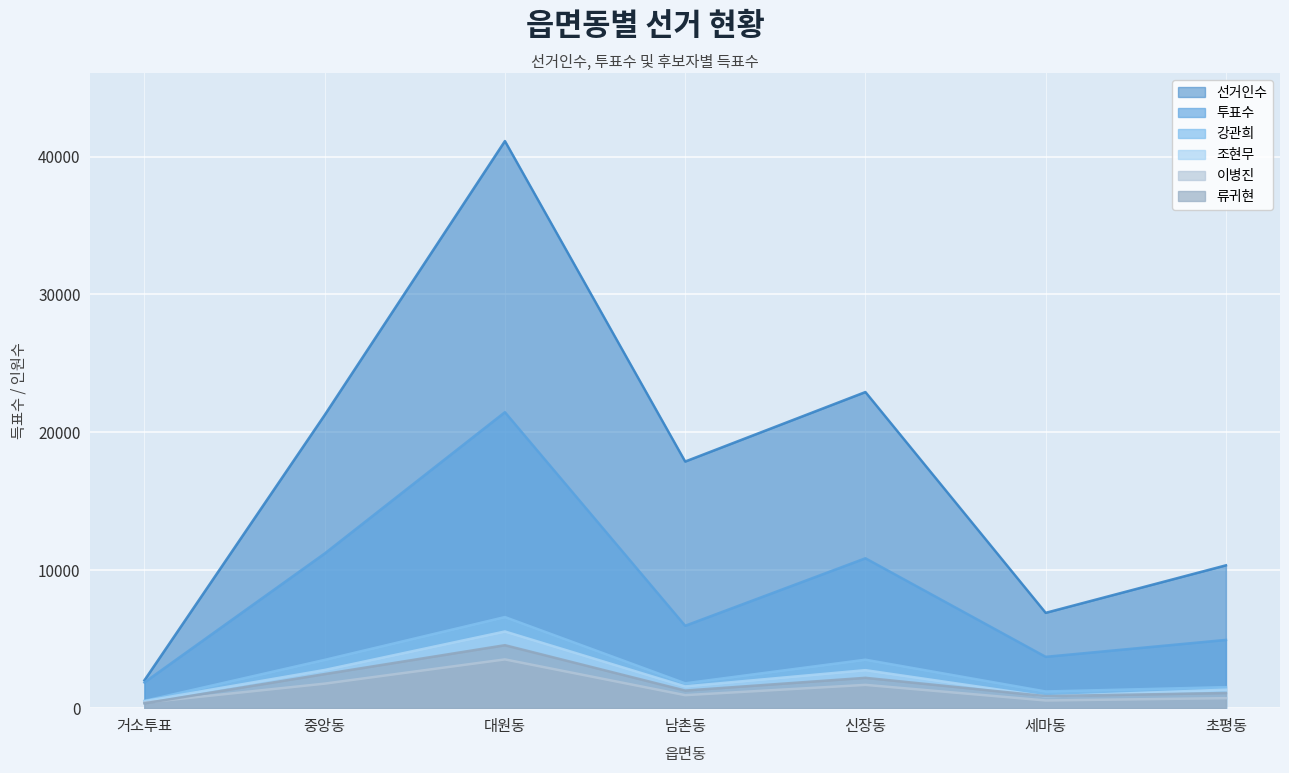

Read the 조현무 value at 세마동, to the nearest 10.

850